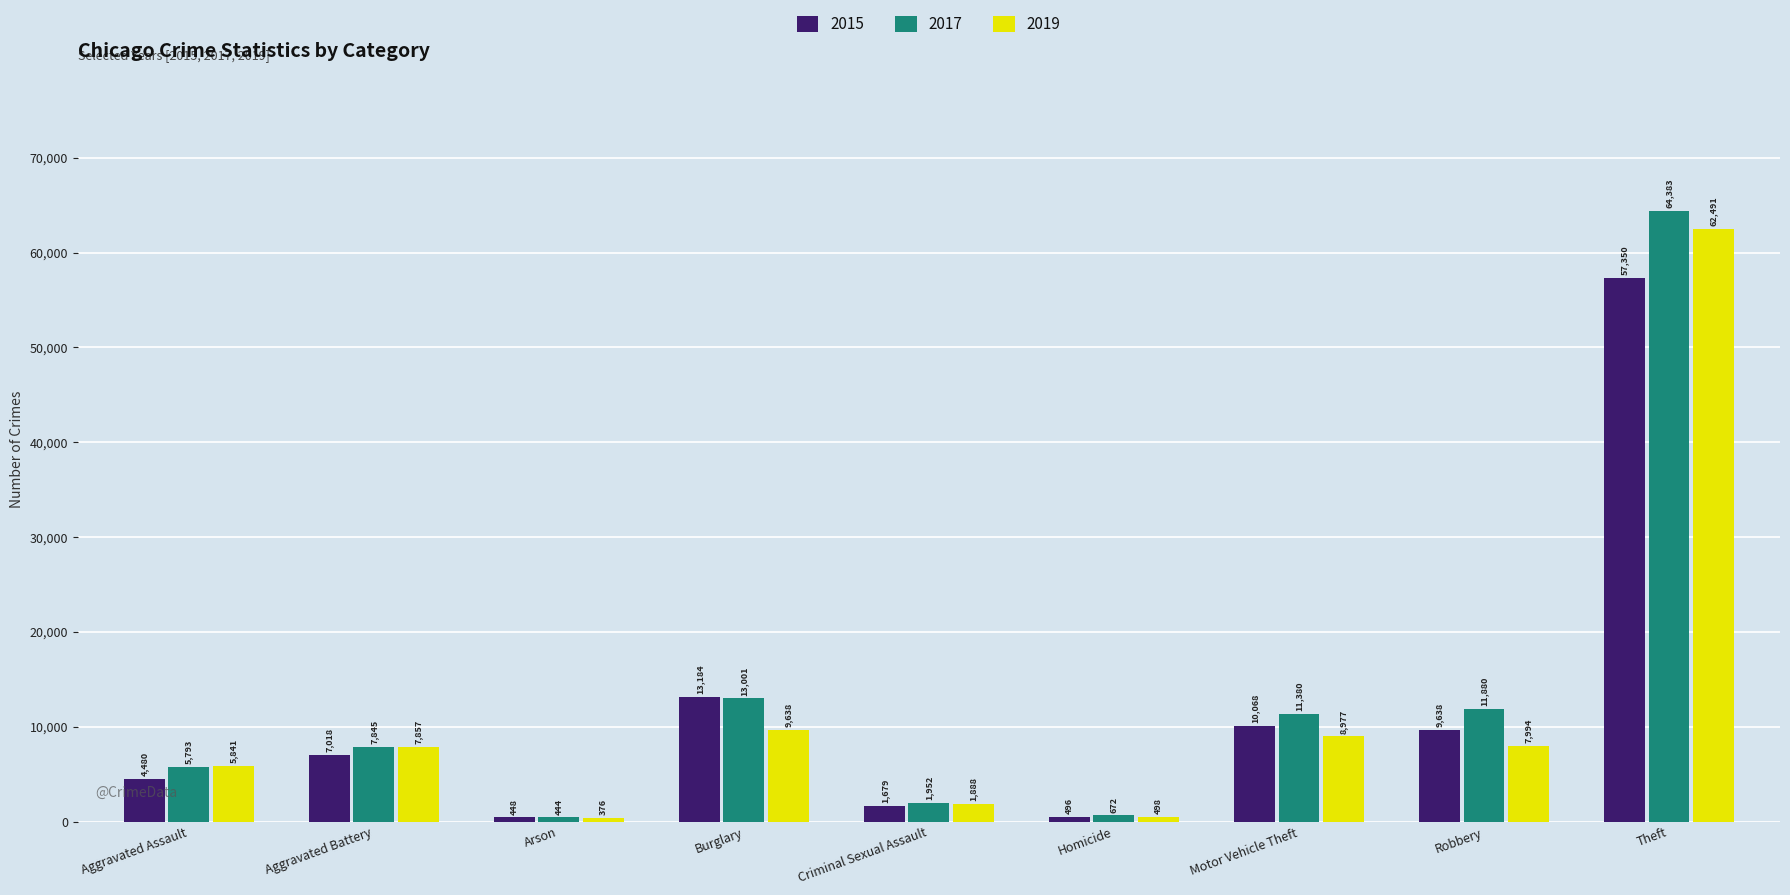

Which series changed the most between Criminal Sexual Assault and Homicide?

2019